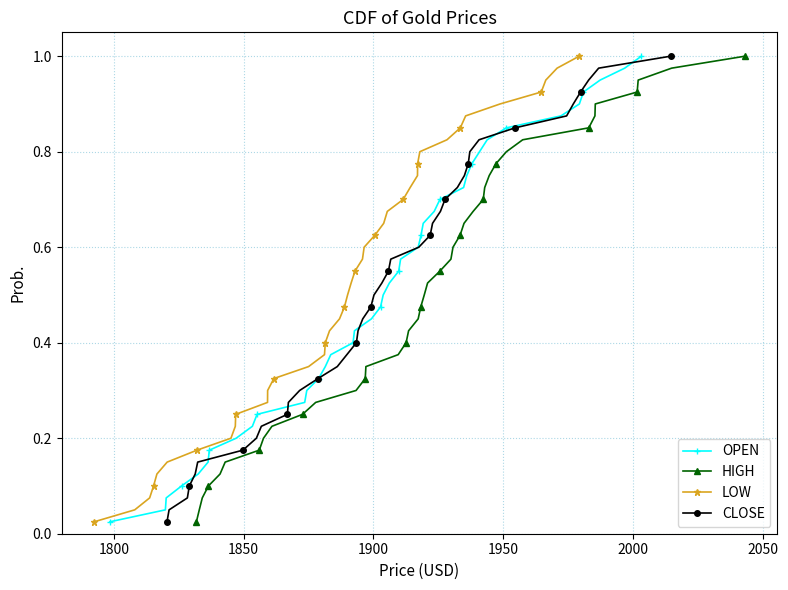

What is the value of the HIGH point at the 40th from the left?

1.0